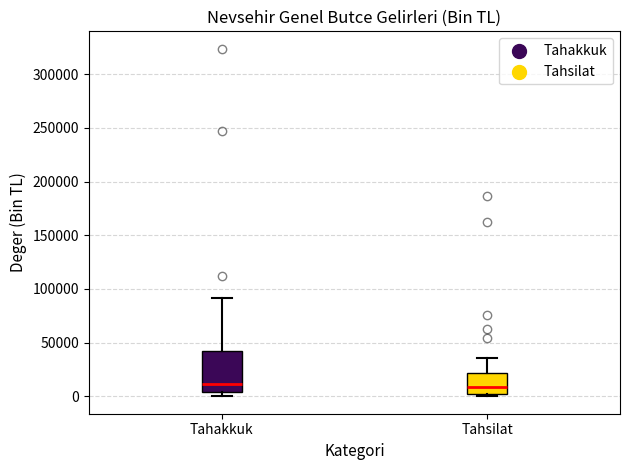

Where does the median line of the box for Tahsilat sit on the y-axis? The values are not printed on the chart, so give them approximately, as read against the axis.

10000